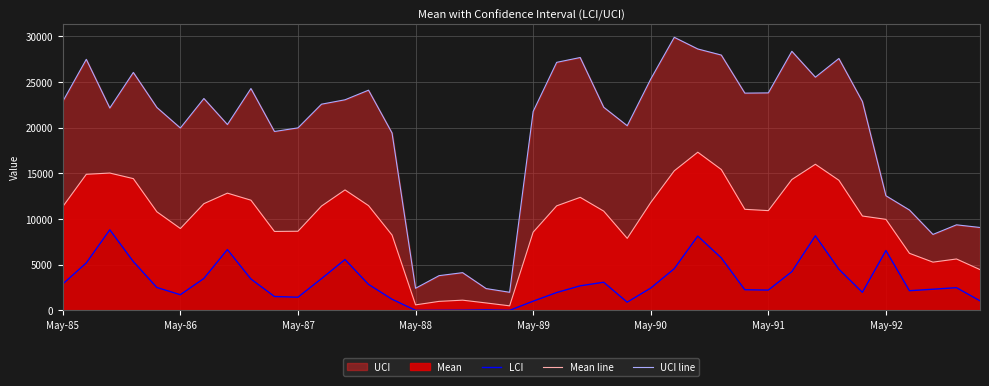

True or false: UCI line and Mean line intersect in this chart.

False